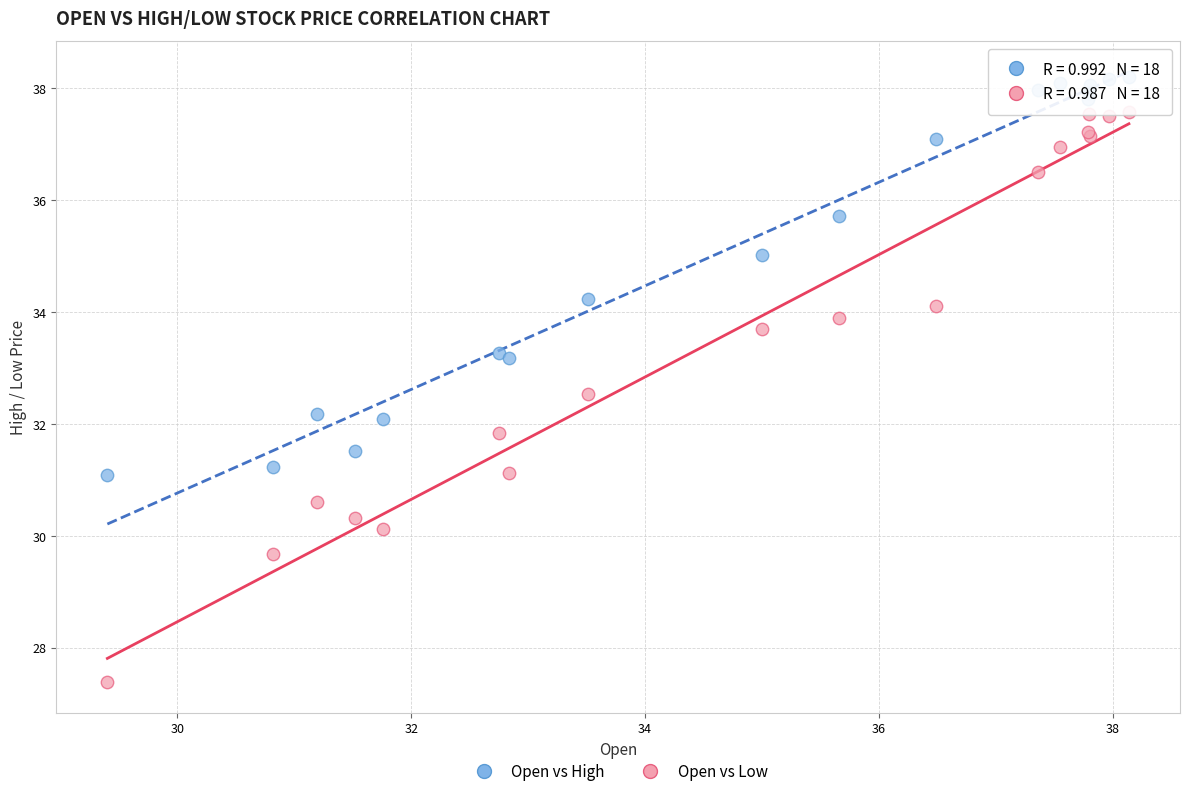

What is the X range (max minus min) for the scatter plot?

8.7